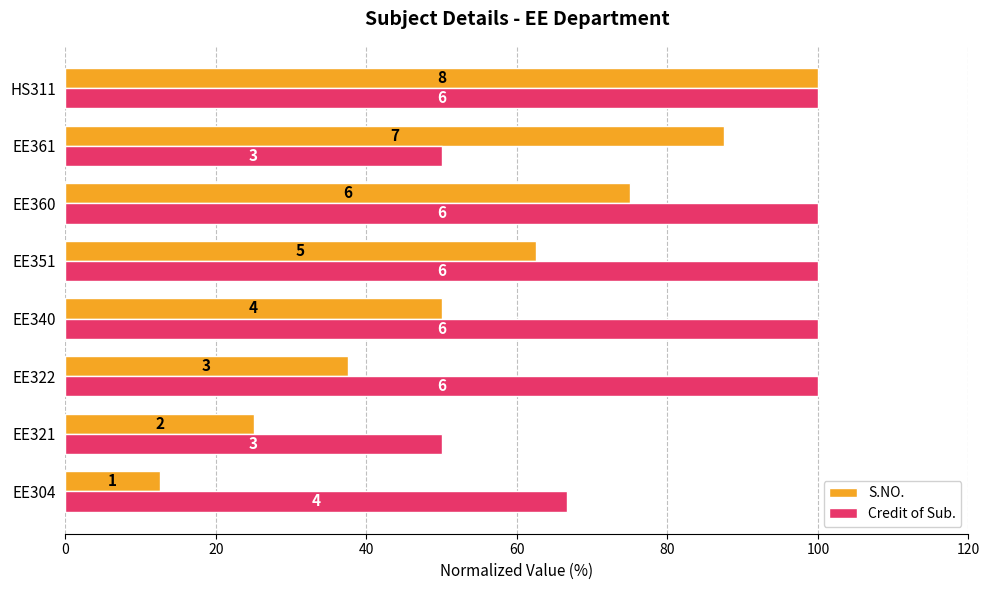

What are all the series names shown in the legend?

S.NO., Credit of Sub.